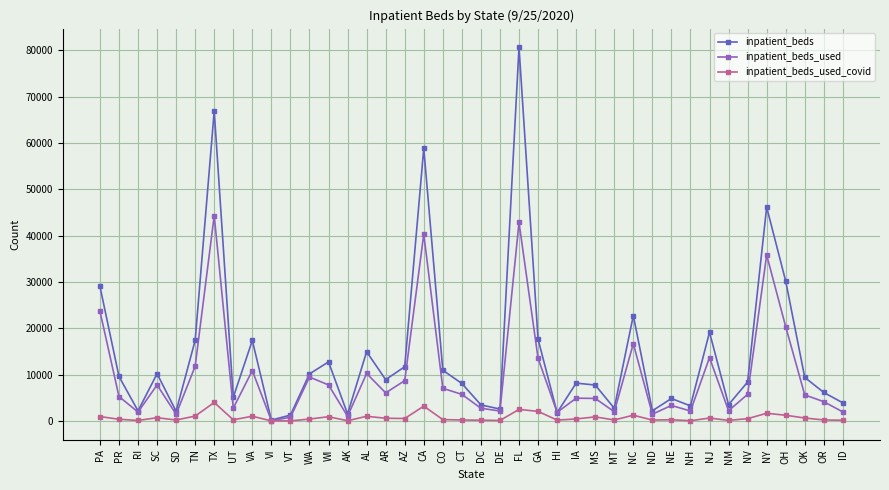

What is the value of the inpatient_beds_used_covid point at the 11th from the left?

3